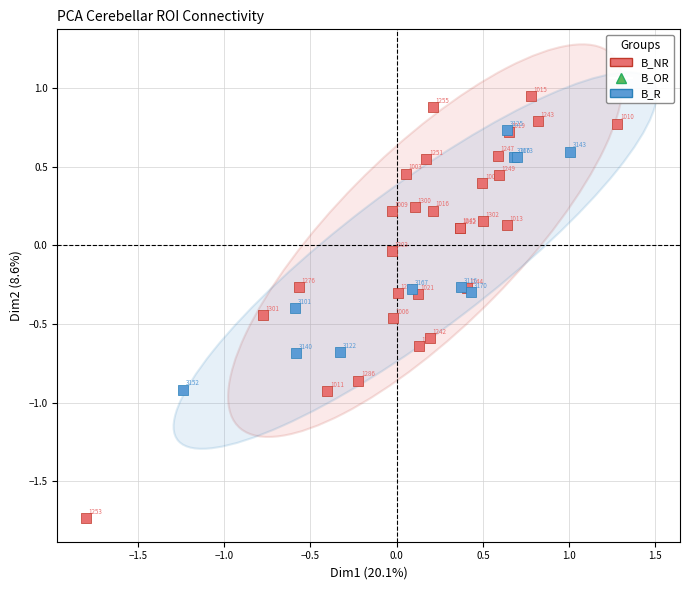

Which series contains the highest Y value?

B_NR